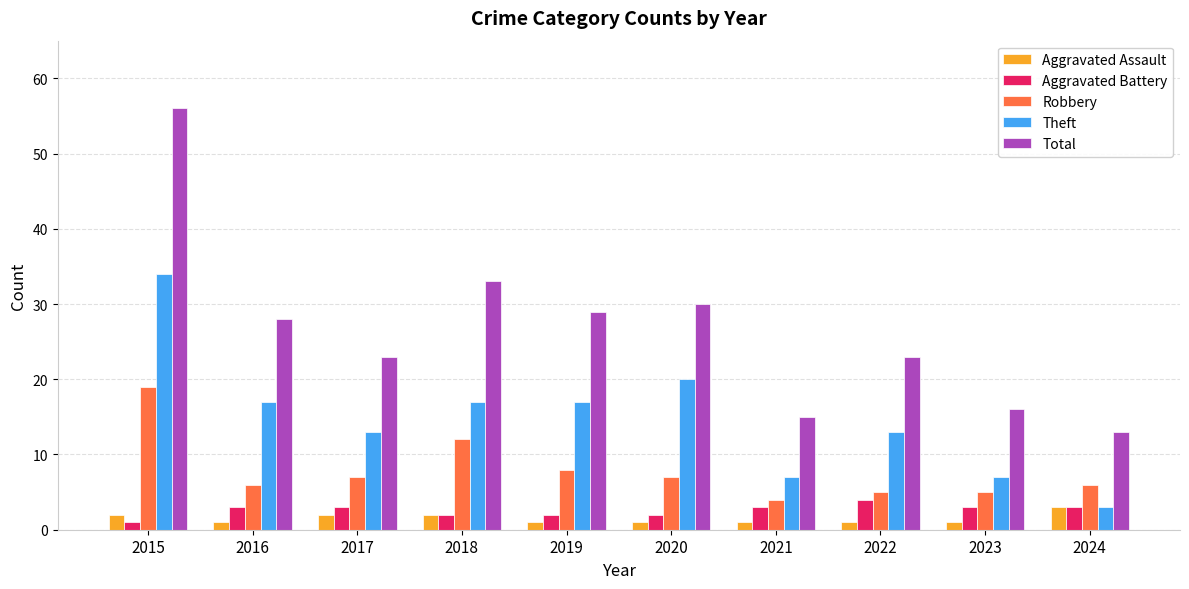

Which series has the widest spread of values?

Total